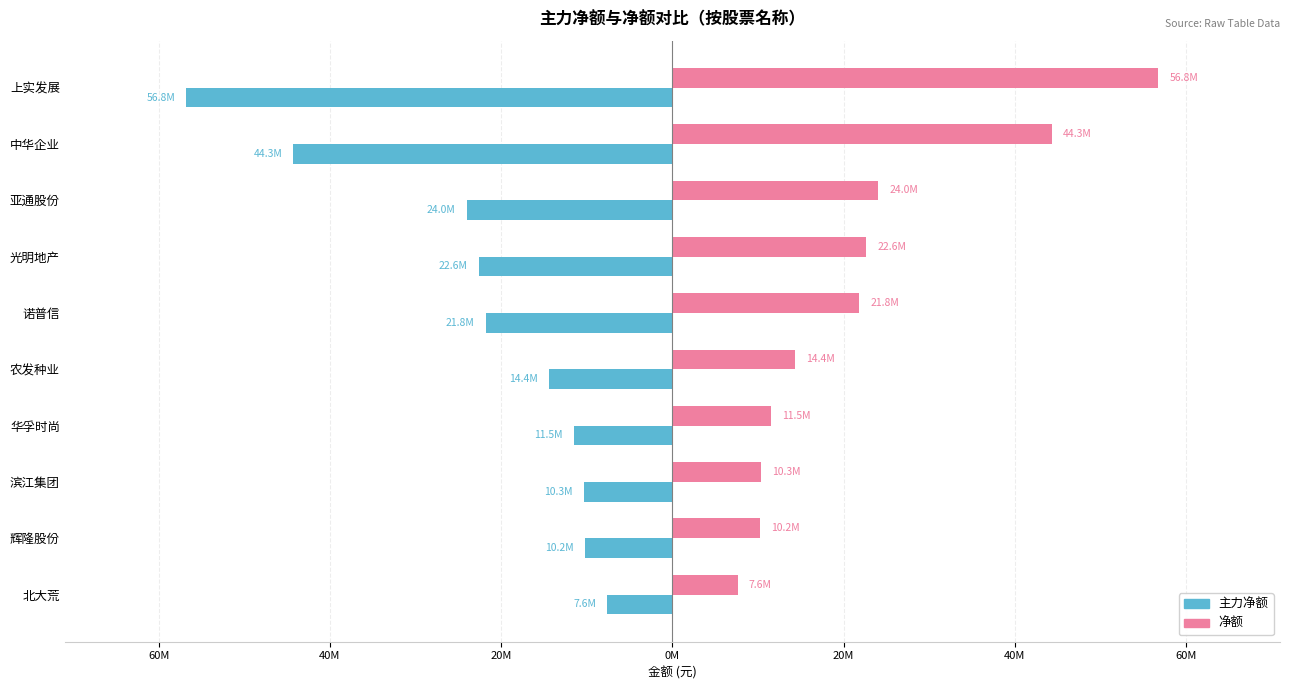

What is the value of the 主力净额 bar at the 10th from the left?

-7617865